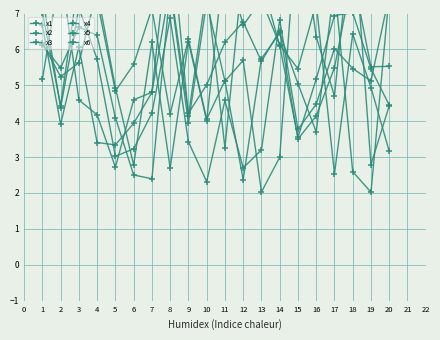

What is the sum of the x1 values at 11 and 6?

10.1